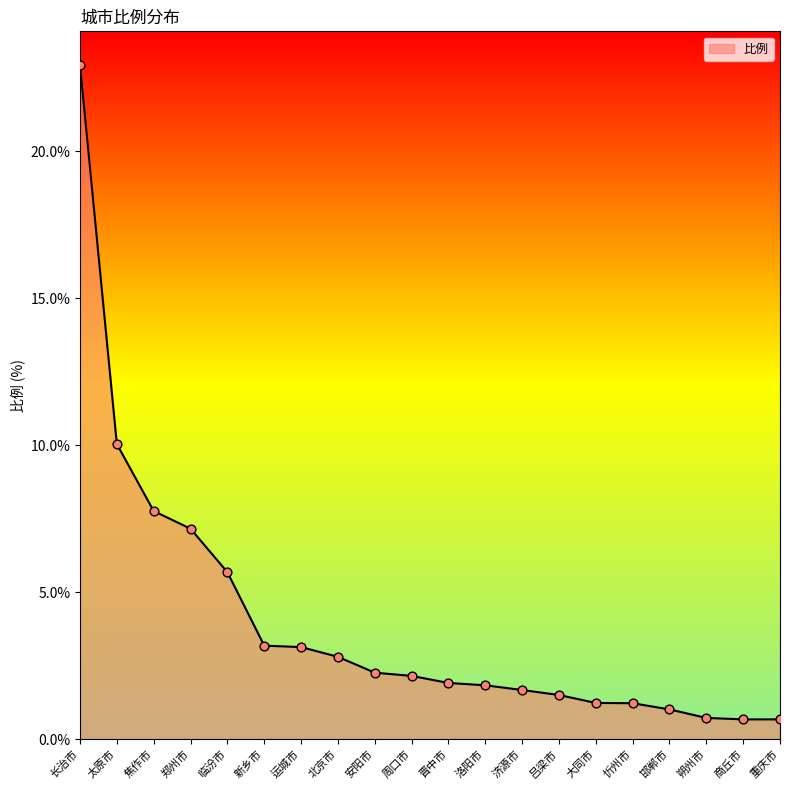

Approximately how many times larger is the value at 晋中市 compared to 忻州市?

1.6